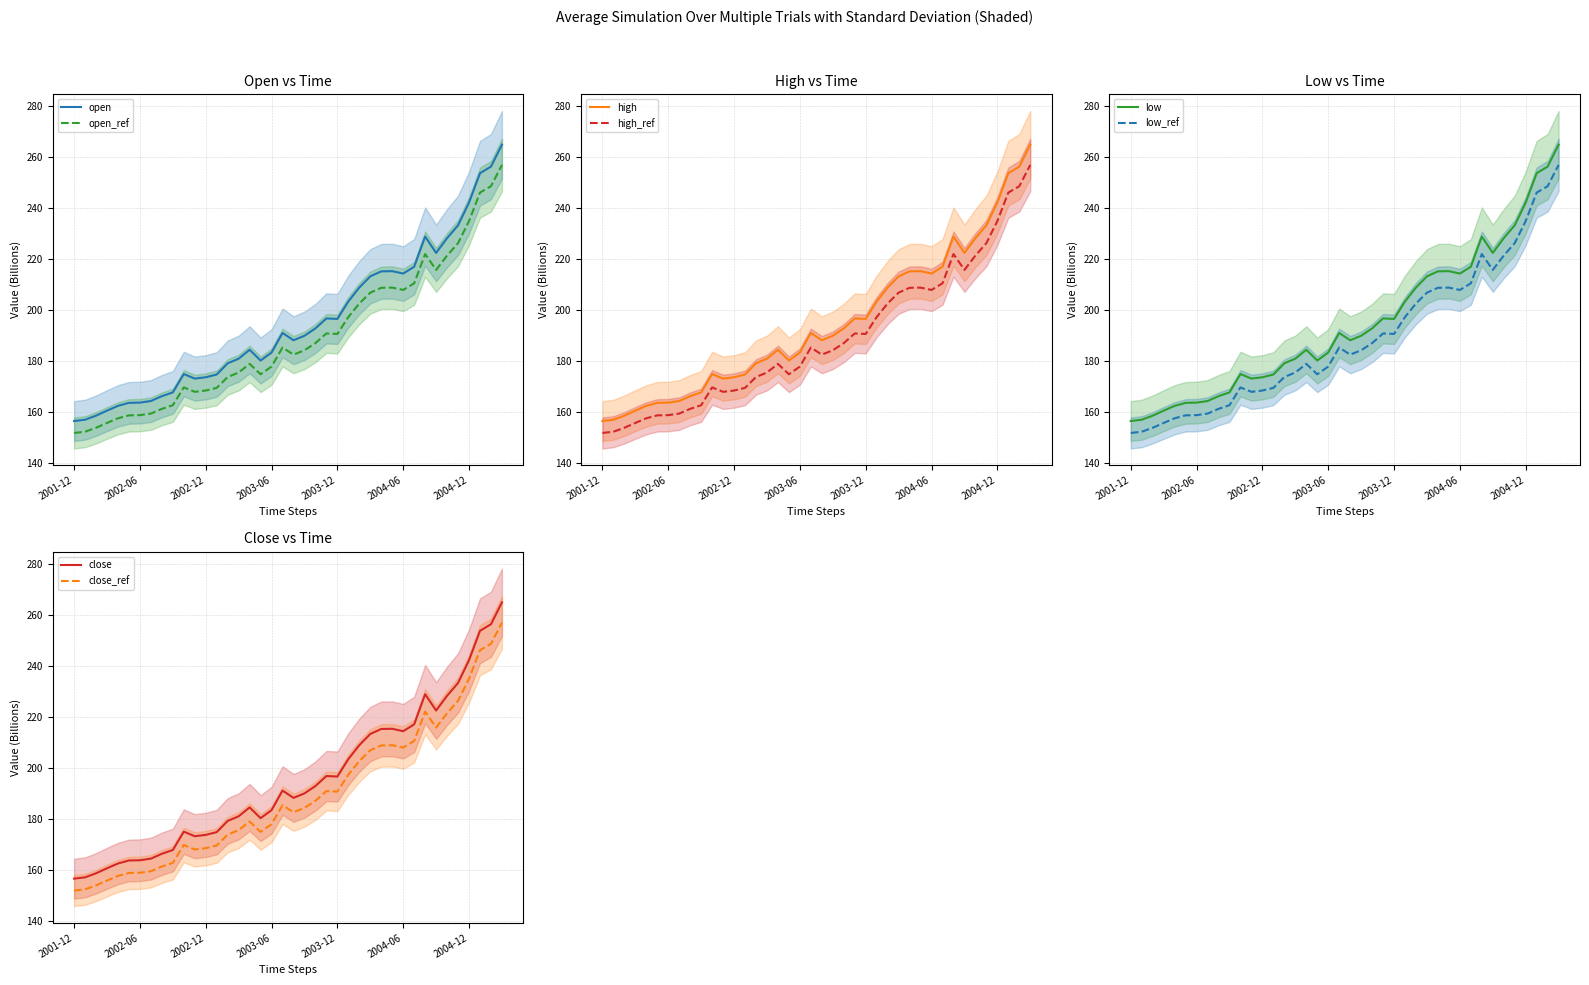

True or false: open_ref and open intersect in this chart.

False